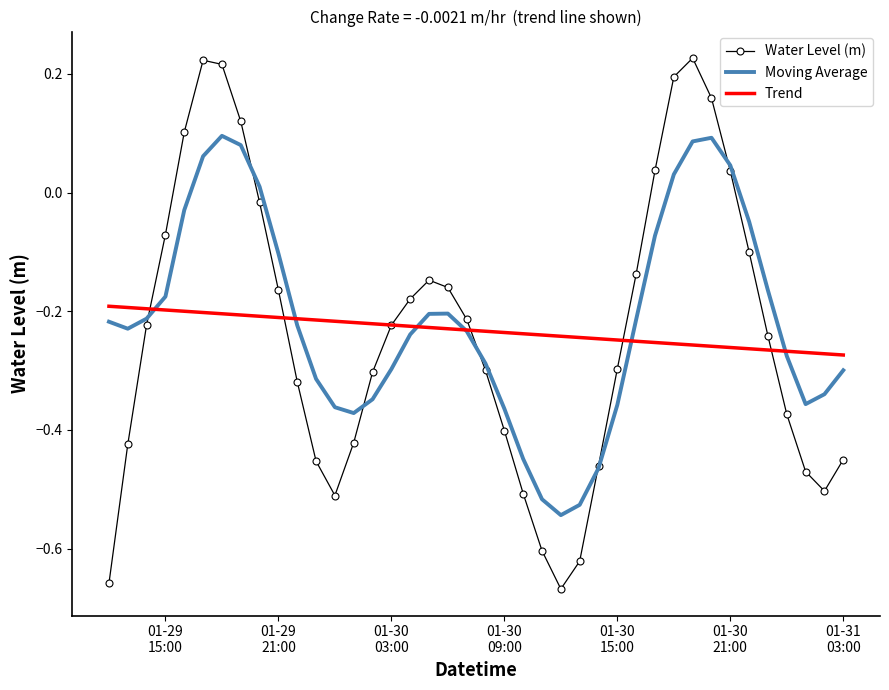

List the series in order of their peak value, lowest first.

Trend, Moving Average, Water Level (m)